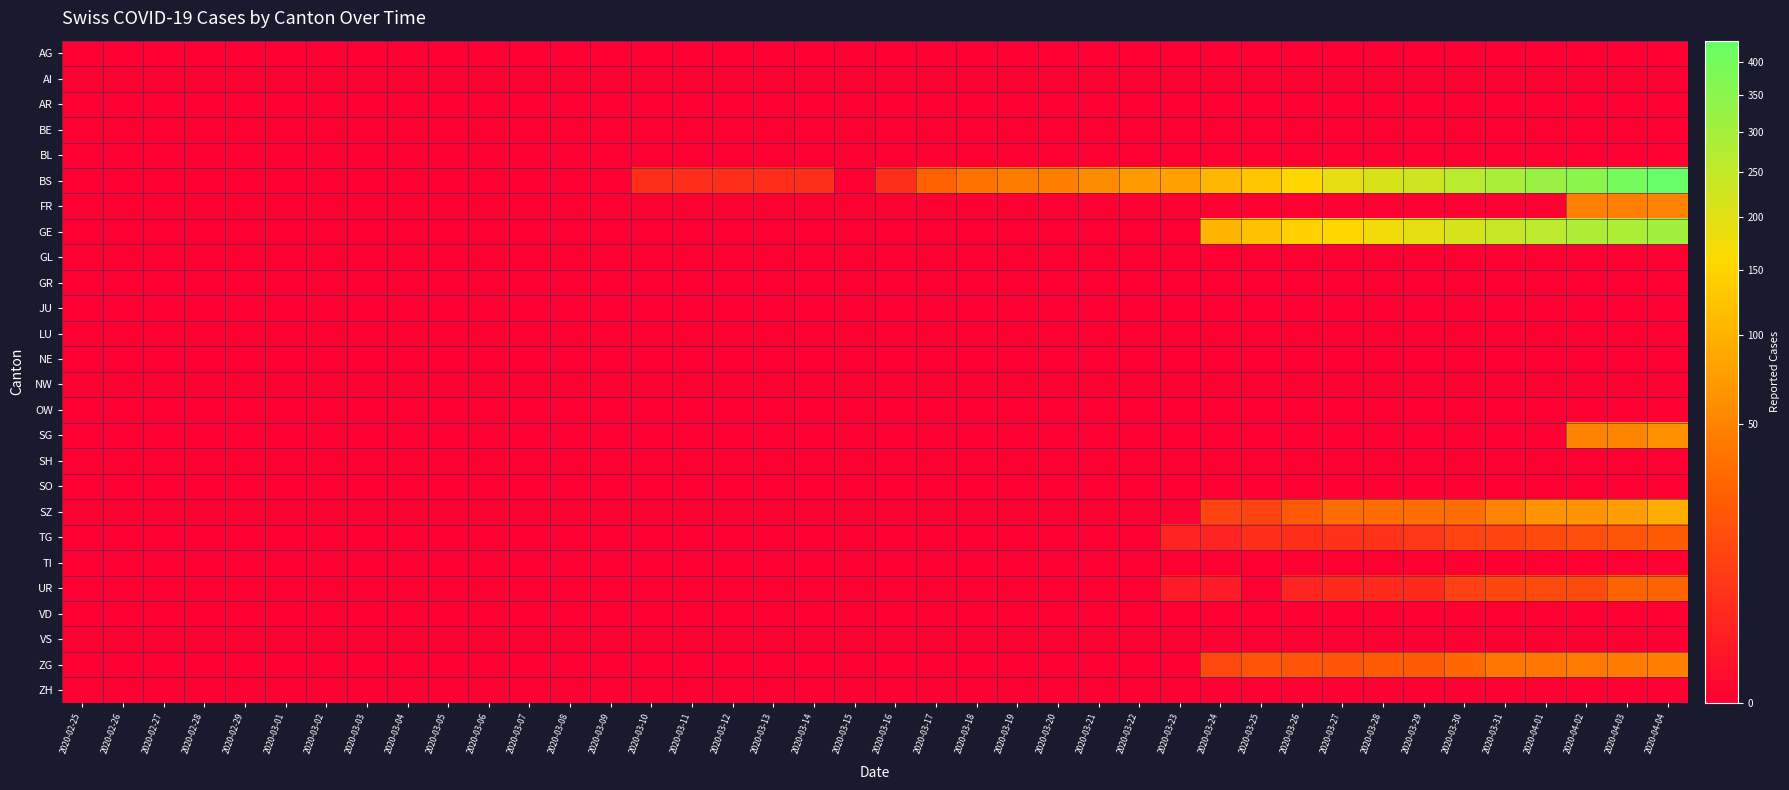

At how many categories does at least one series exceed 251?

6